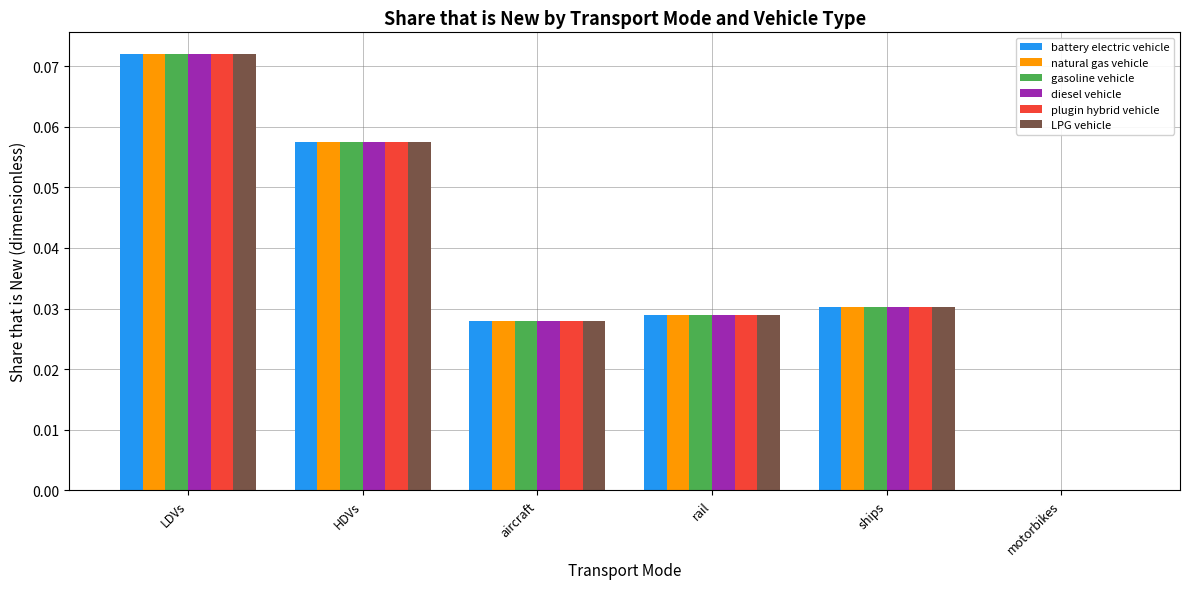

Does the chart contain stacked bars?

No